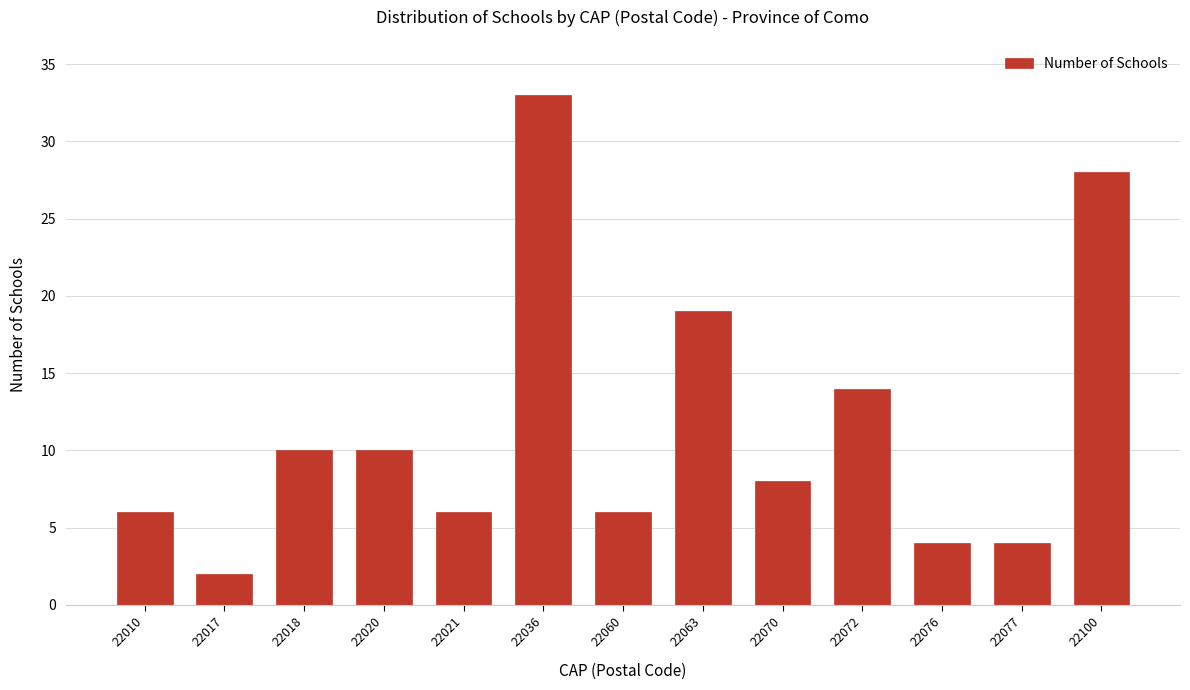

Reading left to right, extract all data points from this chart.

6	2	10	10	6	33	6	19	8	14	4	4	28